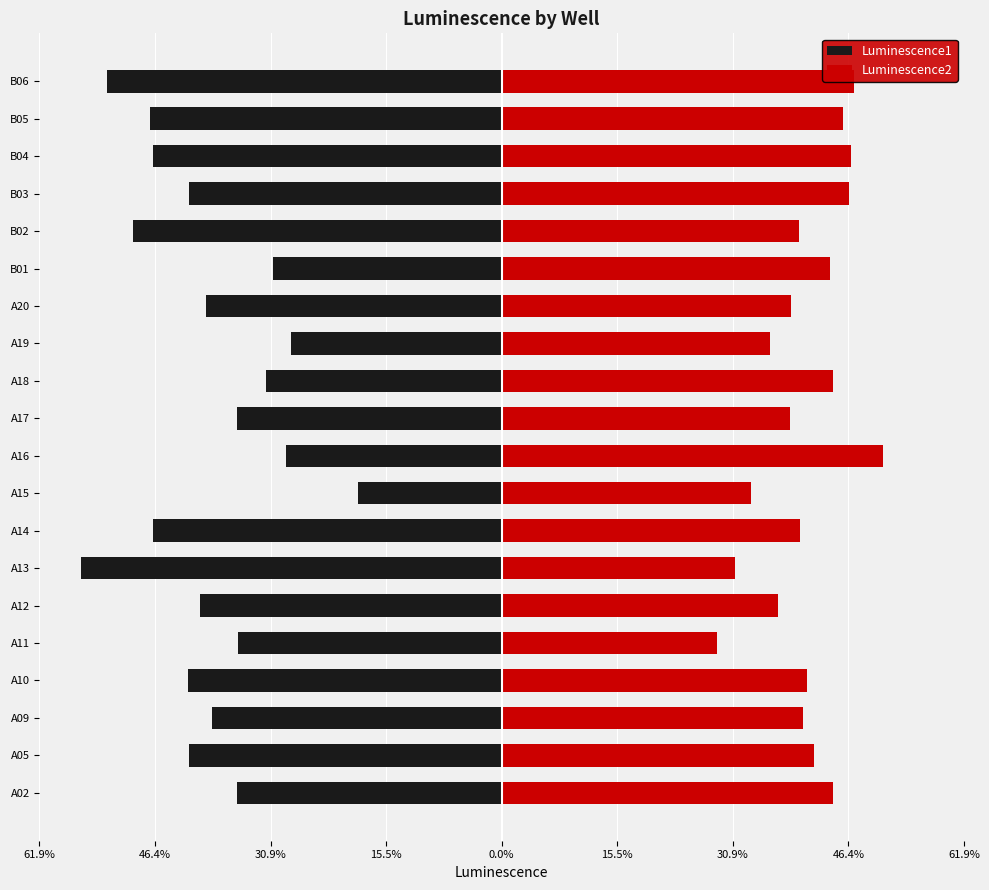

How many series are shown in this chart?

2